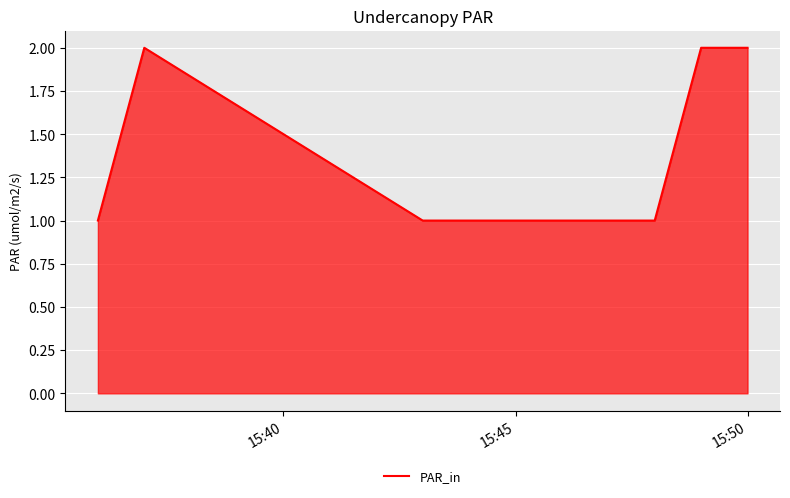

True or false: there are more than 2 points higher than both neighbors.

False